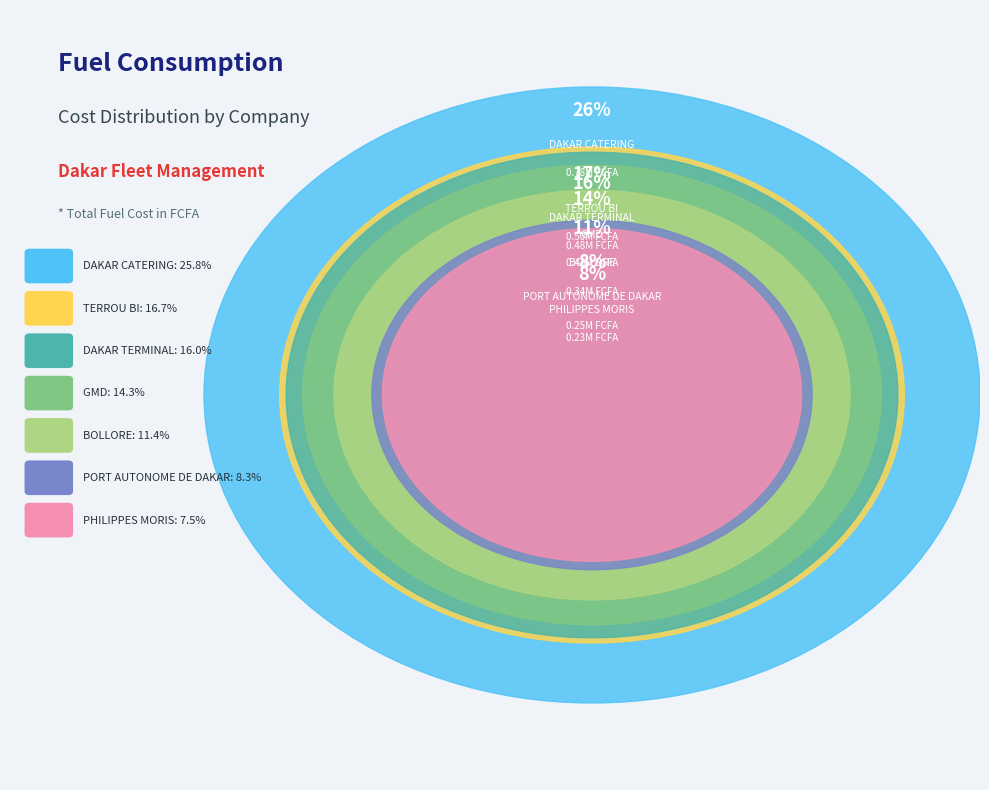

Does any single category account for the majority?

No